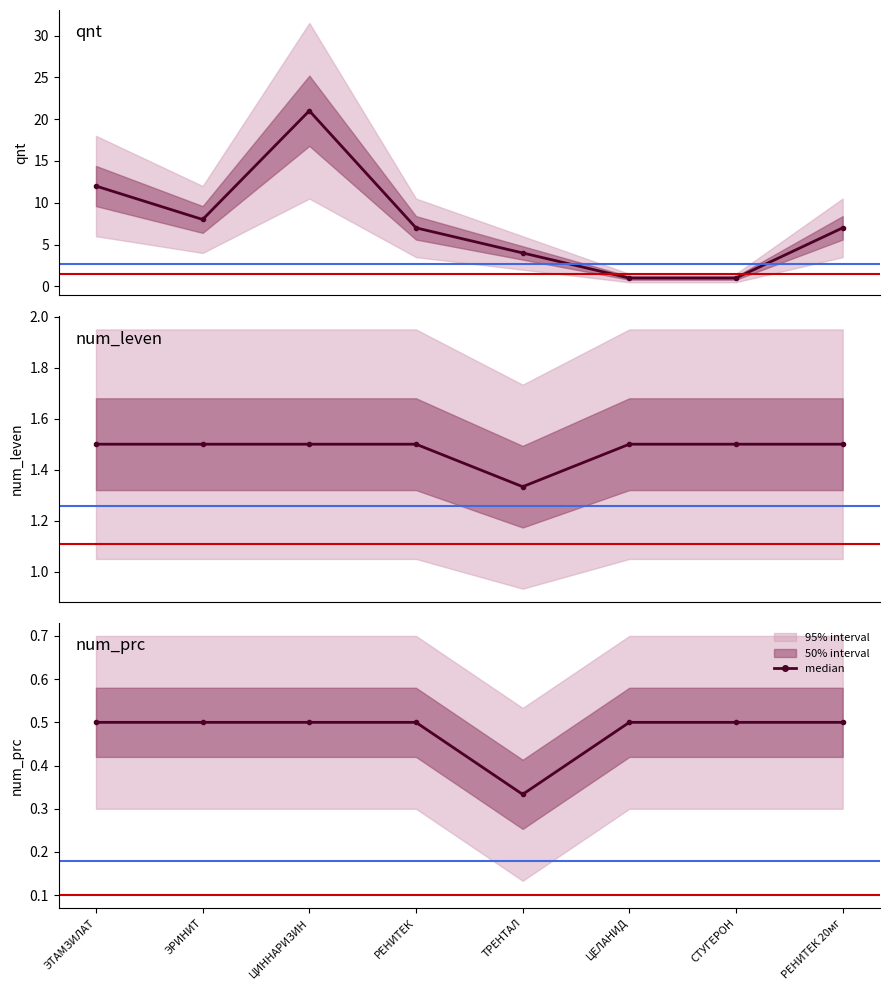

What is the minimum value shown in the chart?

0.3